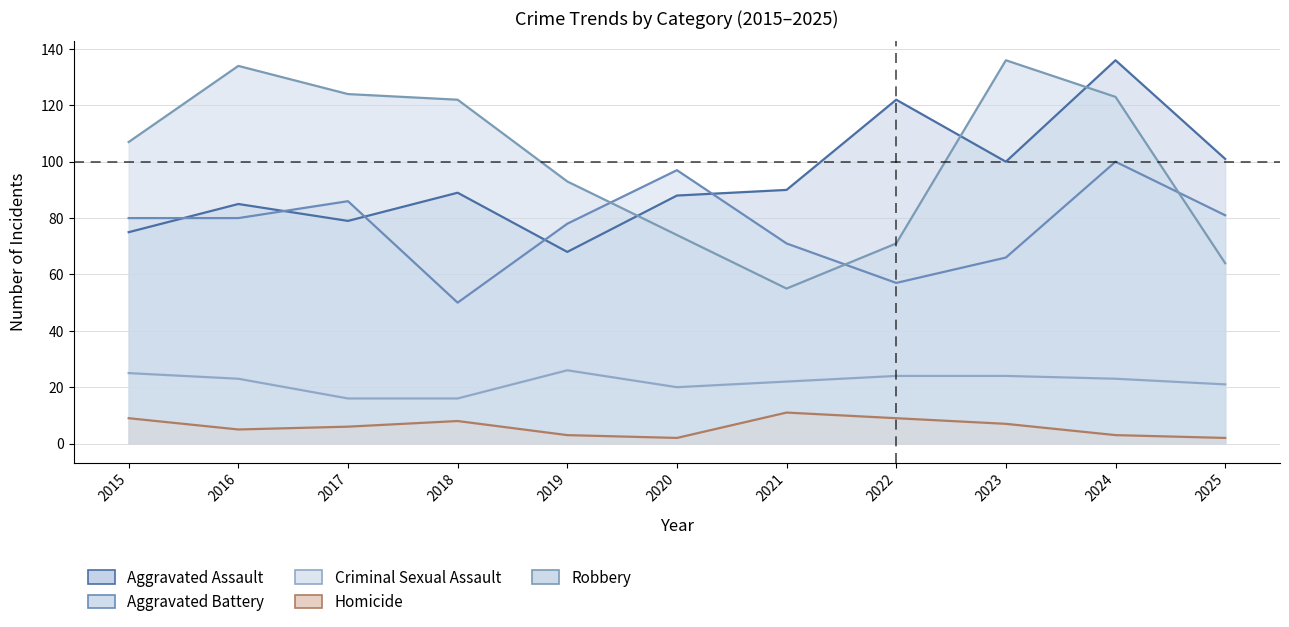

Reading right to left, list all the values displayed in this chart.

Aggravated Assault: 2025=101	2024=136	2023=100	2022=122	2021=90	2020=88	2019=68	2018=89	2017=79	2016=85	2015=75
Aggravated Battery: 2025=81	2024=100	2023=66	2022=57	2021=71	2020=97	2019=78	2018=50	2017=86	2016=80	2015=80
Criminal Sexual Assault: 2025=21	2024=23	2023=24	2022=24	2021=22	2020=20	2019=26	2018=16	2017=16	2016=23	2015=25
Homicide: 2025=2	2024=3	2023=7	2022=9	2021=11	2020=2	2019=3	2018=8	2017=6	2016=5	2015=9
Robbery: 2025=64	2024=123	2023=136	2022=71	2021=55	2020=74	2019=93	2018=122	2017=124	2016=134	2015=107